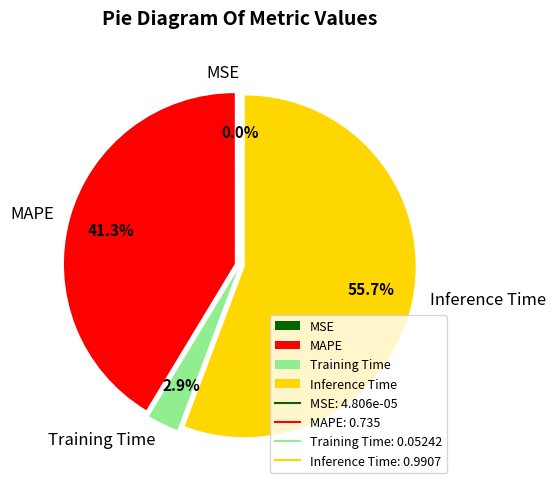

Which slice is the largest?

Inference Time